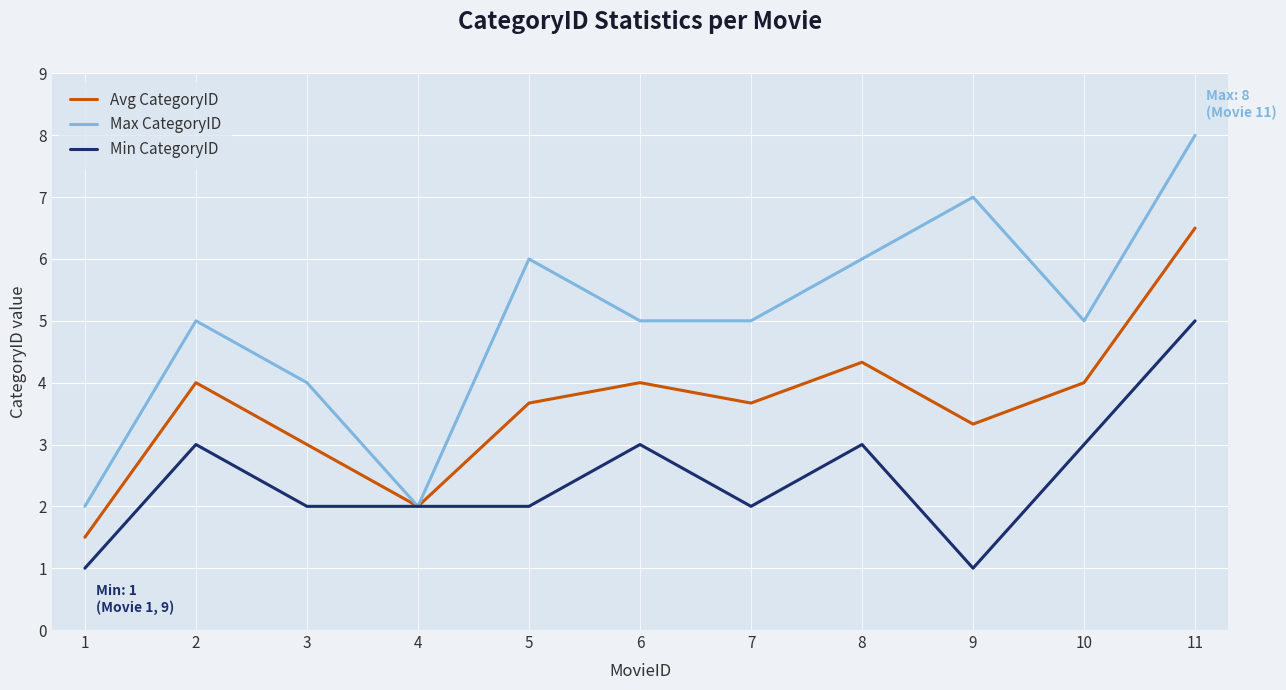

Which category has the highest value across all series?

11